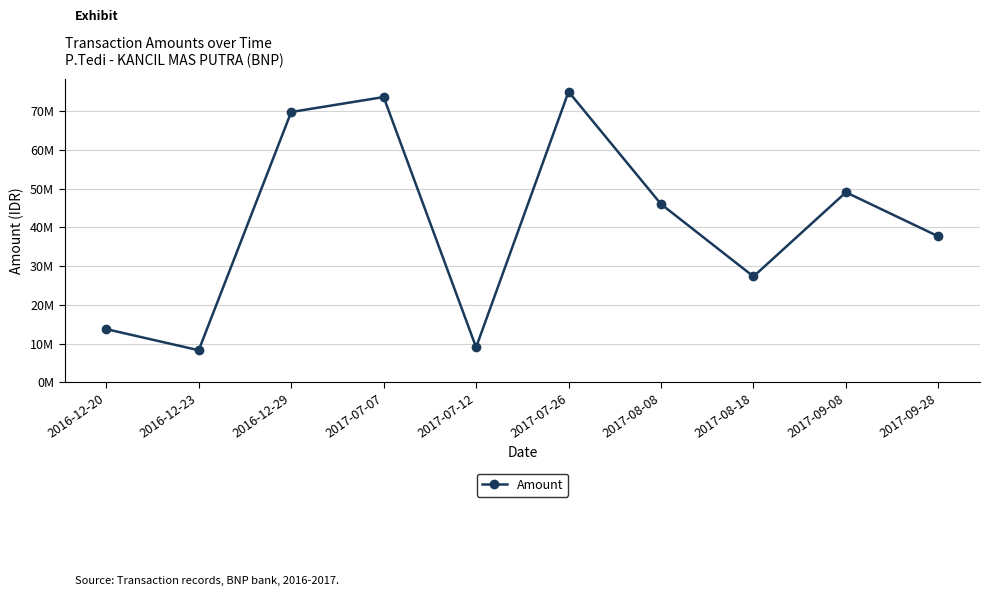

Does the chart have visible grid lines?

Yes